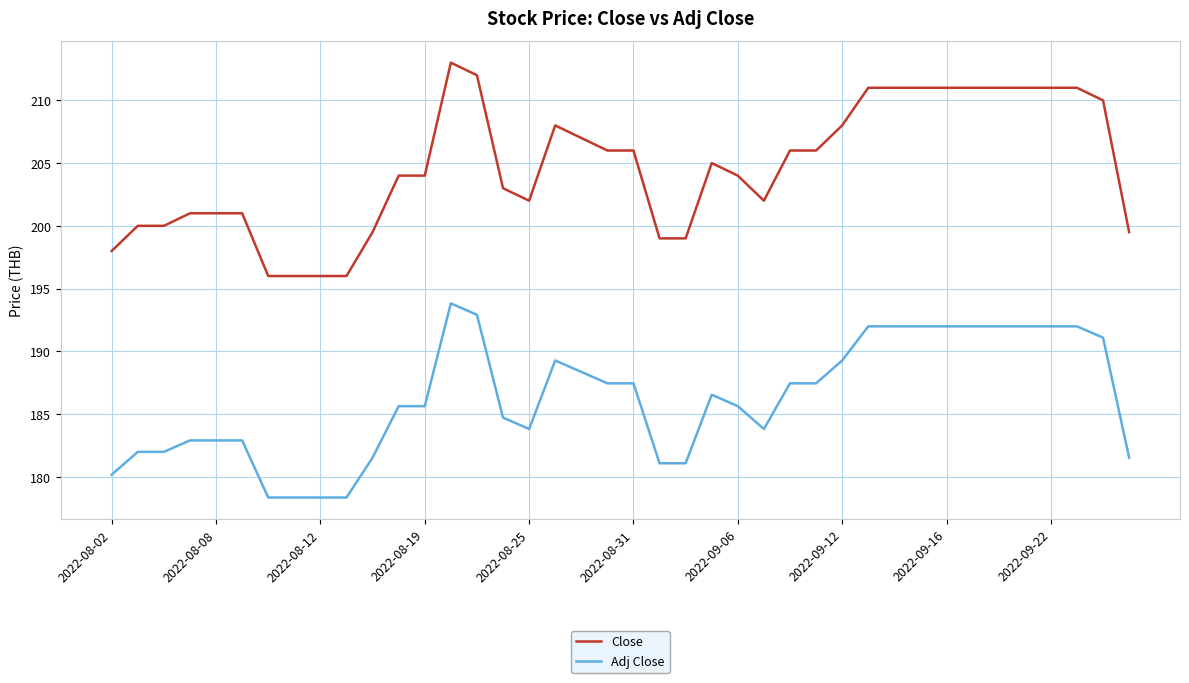

Which series has the largest range (max minus min)?

Close